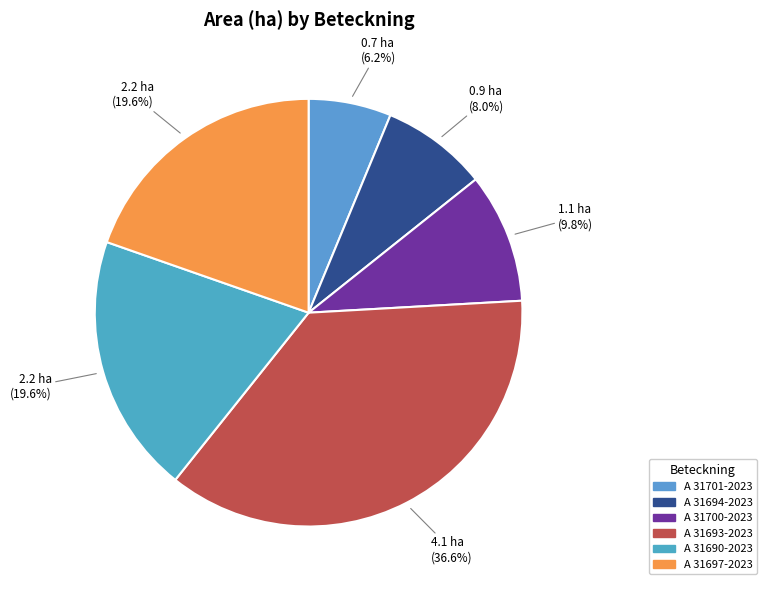

To the nearest percent, what is the combined percentage of A 31690-2023 and A 31700-2023?

29%